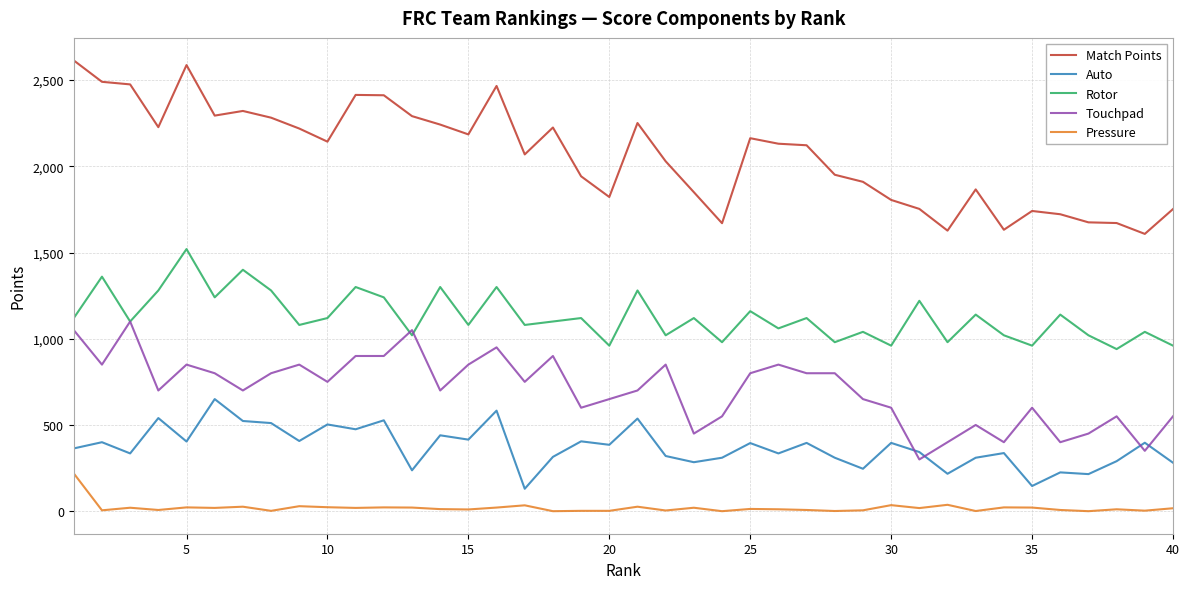

What is the maximum value shown in the chart?

2614